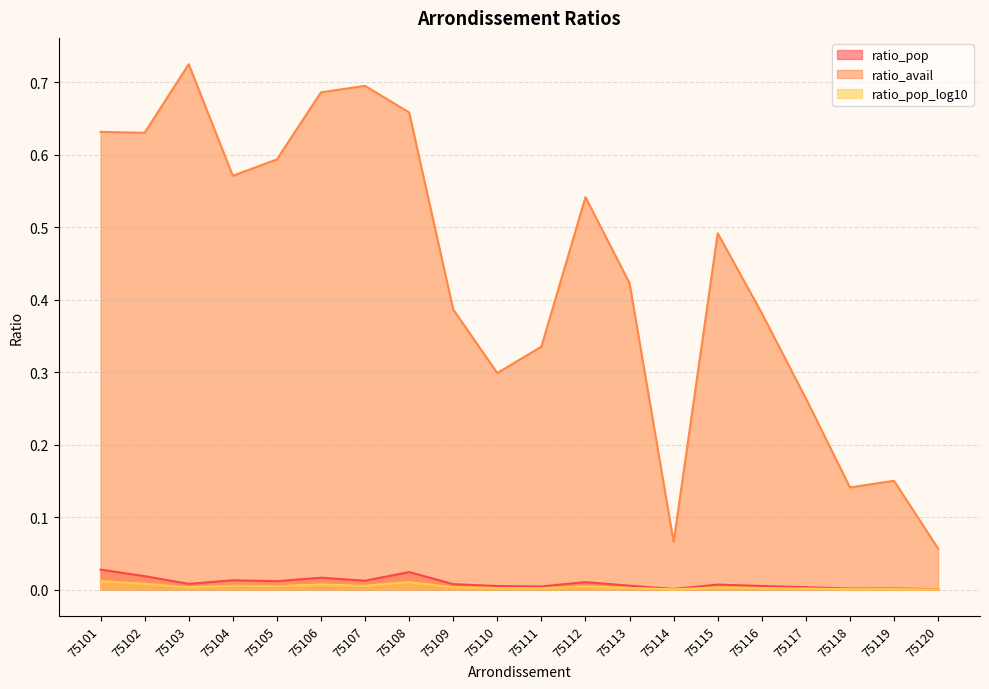

True or false: ratio_pop_log10 and ratio_pop intersect in this chart.

False